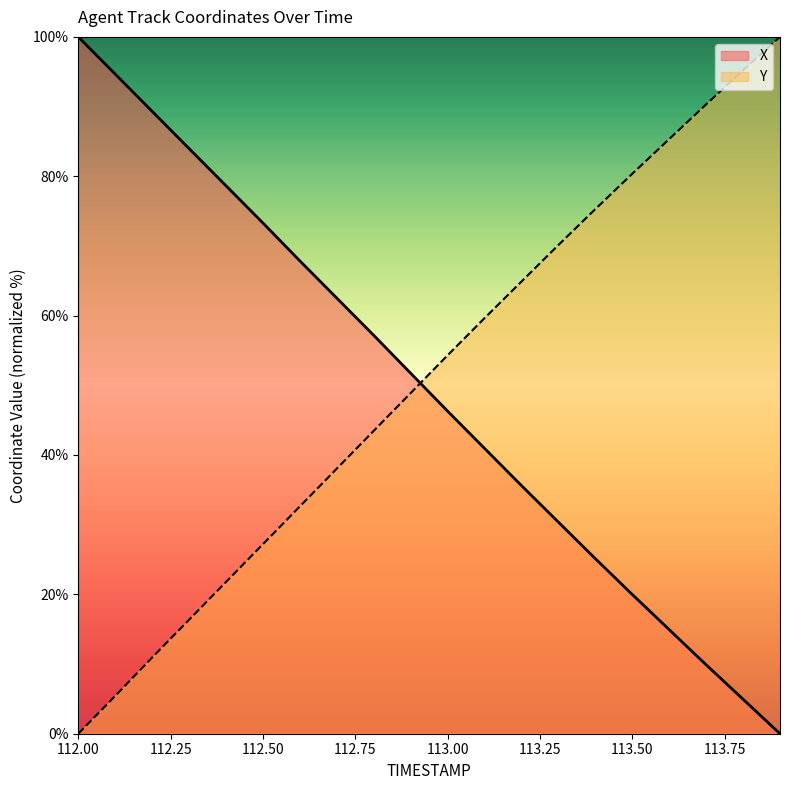

Which label corresponds to the smallest value in the chart?

113.9